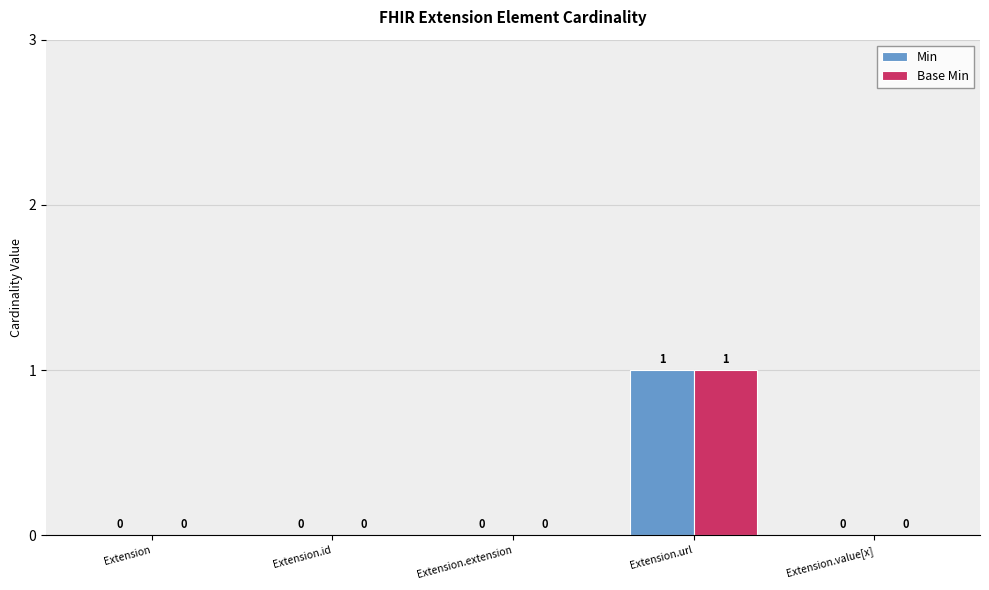

How many positive values does the Min series have?

1